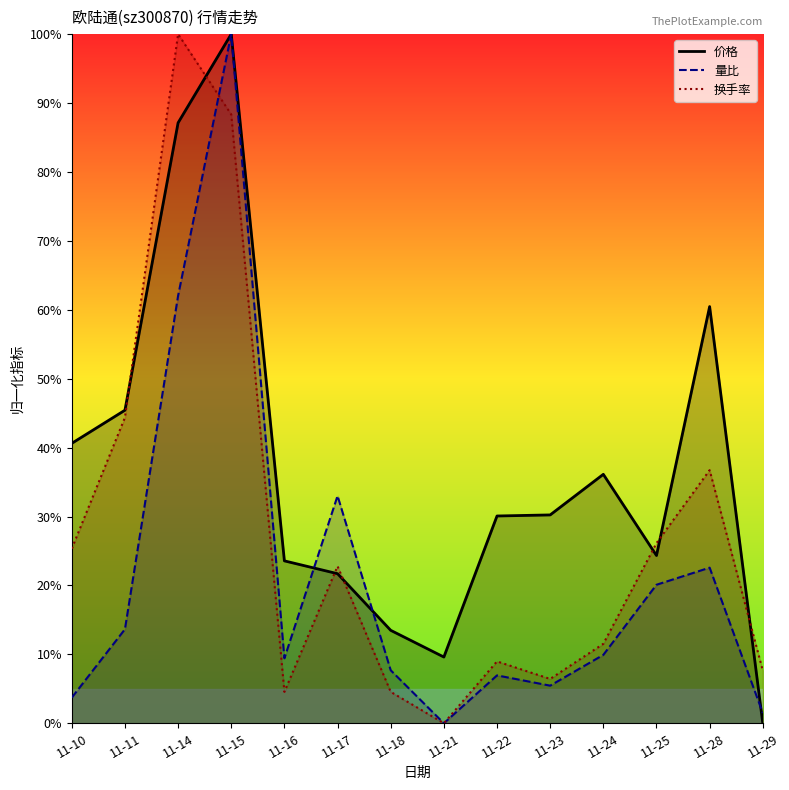

Which category has the highest value across all series?

11-15